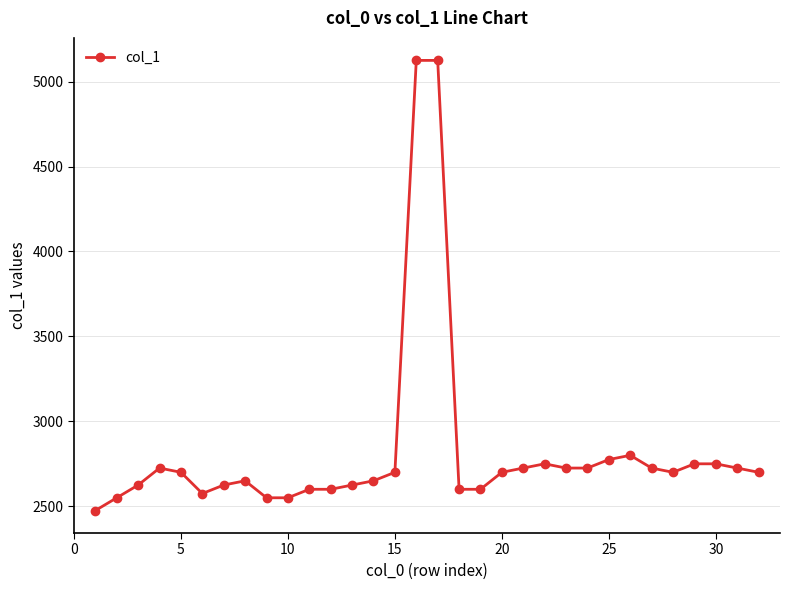

What is the average value?

2819